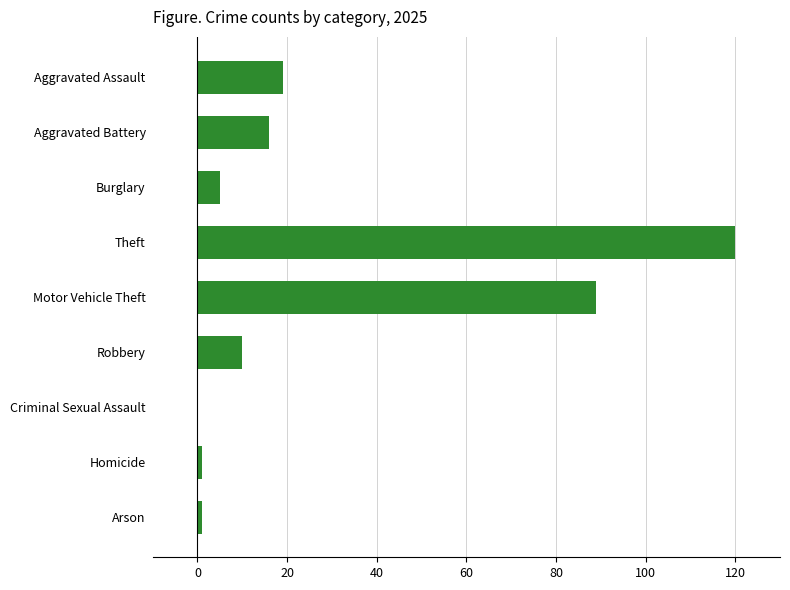

Between Burglary and Aggravated Assault, which is larger?

Aggravated Assault